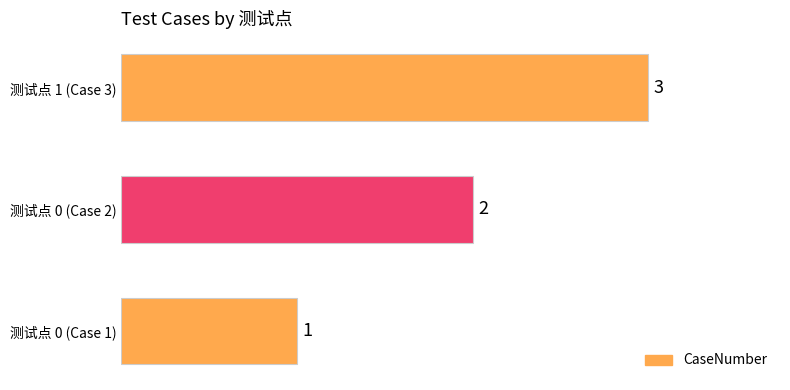

What is the average value?

2